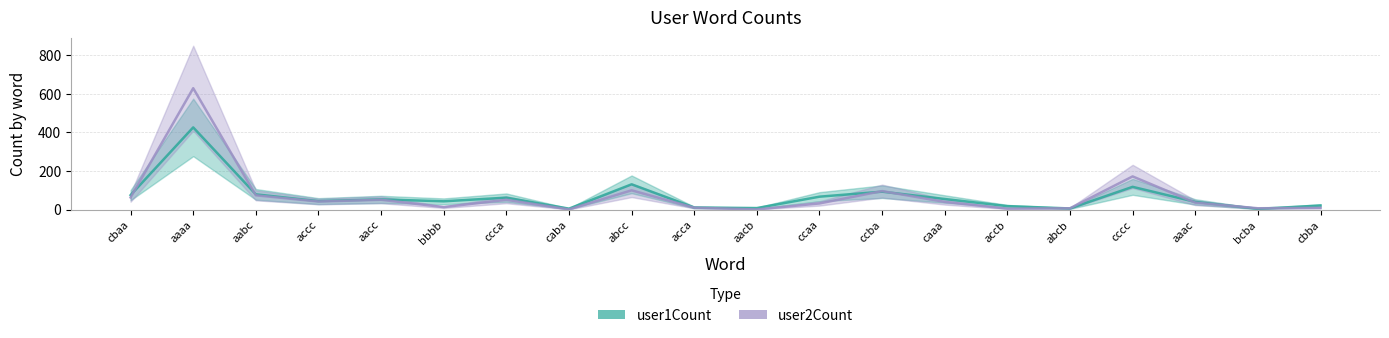

Does the chart display data point markers on the line(s)?

No